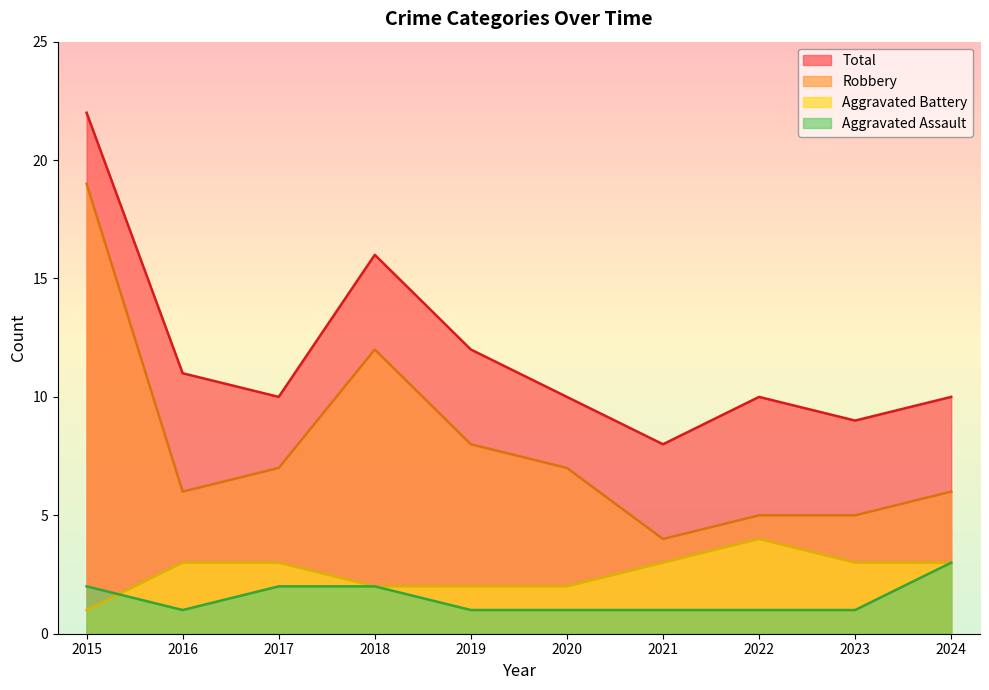

Rank the series at 2021 from highest to lowest value.

Total, Robbery, Aggravated Battery, Aggravated Assault